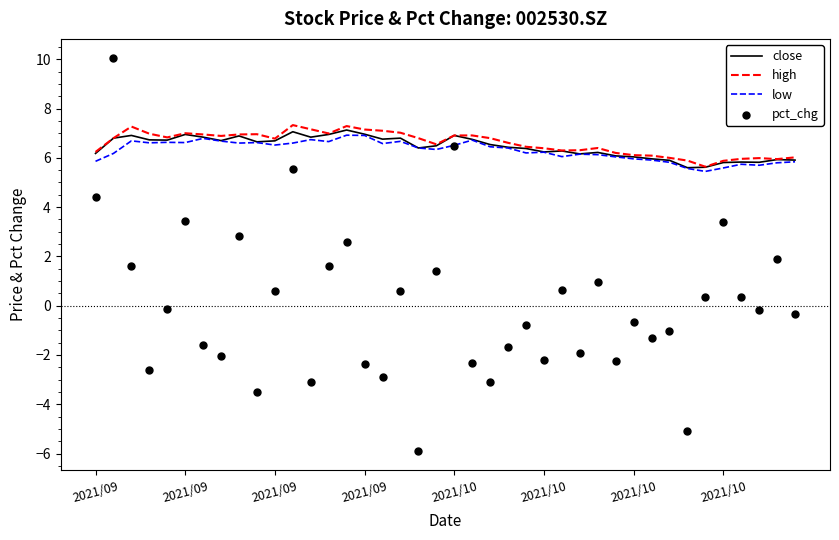

Which series reaches the maximum Y coordinate?

pct_chg